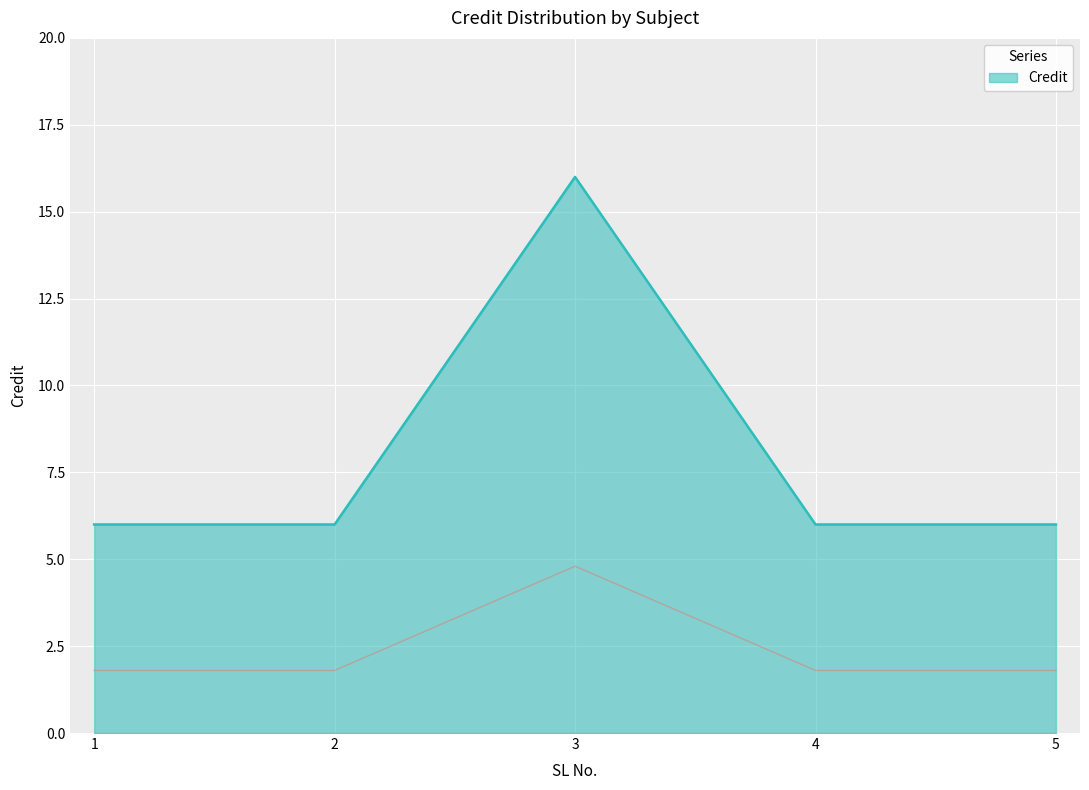

Is it true that Credit equals 6 at 5?

True